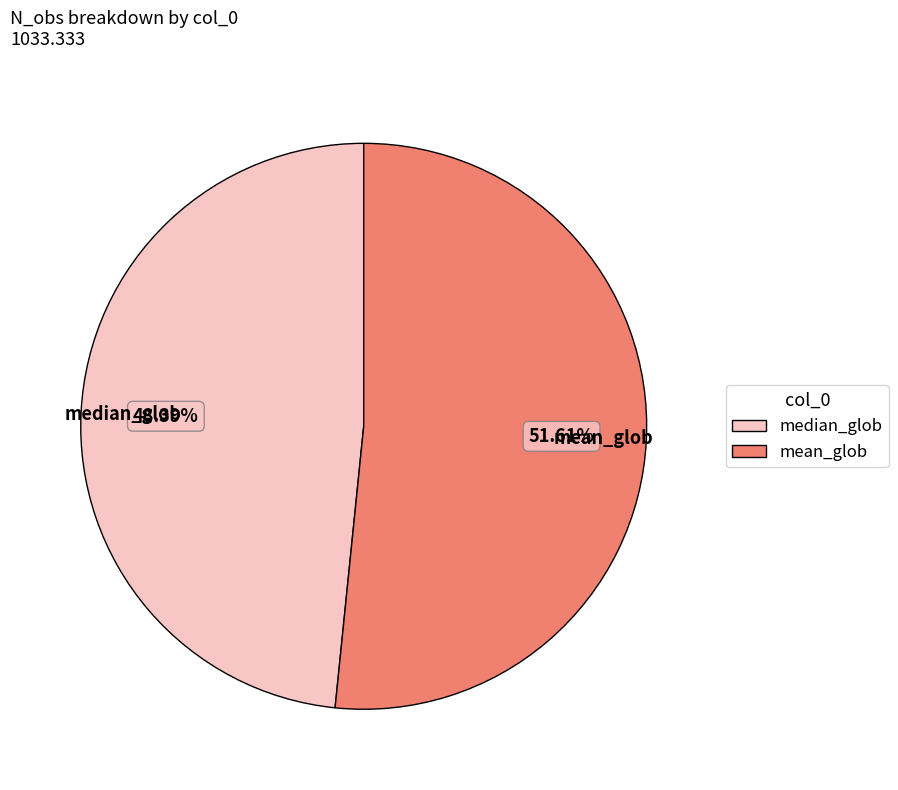

What percentage is the mean_glob slice, to the nearest percent?

52%